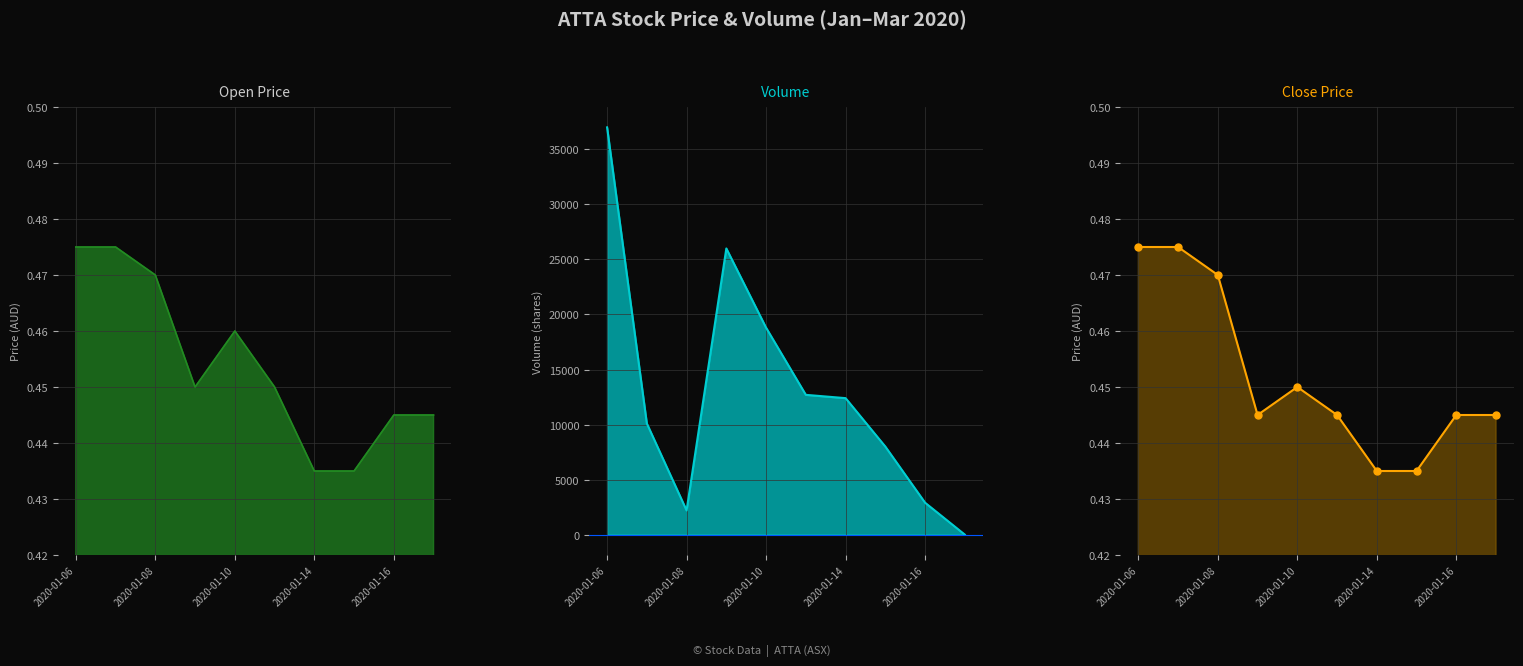

Reading left to right, transcribe all the data shown in this chart.

vol: 2020-01-06=37000.0	2020-01-07=10100.0	2020-01-08=2200.0	2020-01-09=26000.0	2020-01-10=18800.0	2020-01-13=12700.0	2020-01-14=12400.0	2020-01-15=8000.0	2020-01-16=2900.0	2020-03-24=0.0
open: 2020-01-06=0.5	2020-01-07=0.5	2020-01-08=0.5	2020-01-09=0.5	2020-01-10=0.5	2020-01-13=0.5	2020-01-14=0.4	2020-01-15=0.4	2020-01-16=0.4	2020-03-24=0.4
close: 2020-01-06=0.5	2020-01-07=0.5	2020-01-08=0.5	2020-01-09=0.4	2020-01-10=0.5	2020-01-13=0.4	2020-01-14=0.4	2020-01-15=0.4	2020-01-16=0.4	2020-03-24=0.4